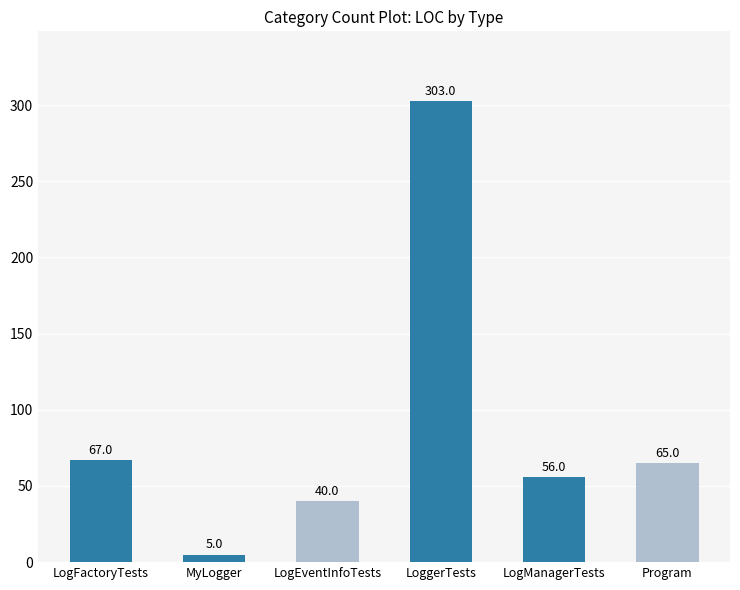

Reading left to right, transcribe all the data shown in this chart.

67	5	40	303	56	65